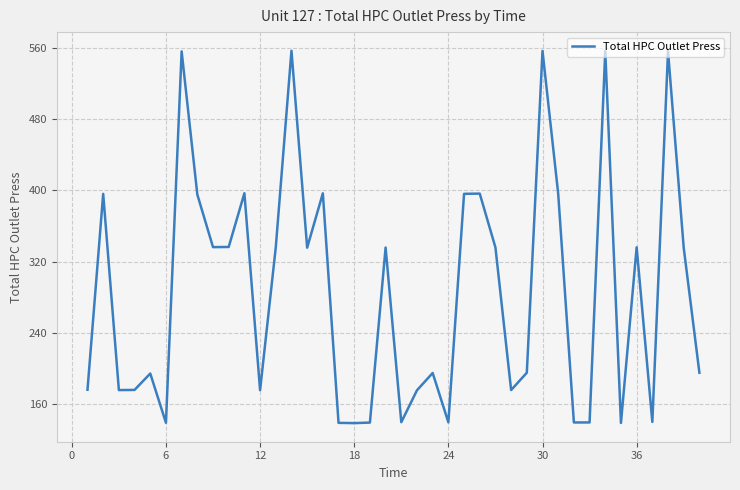

What is the maximum value shown in the chart?

556.4